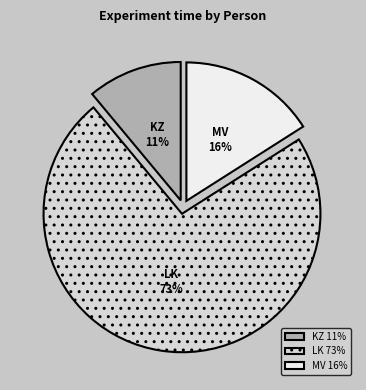

Between LK 73% and KZ 11%, which is larger?

LK 73%